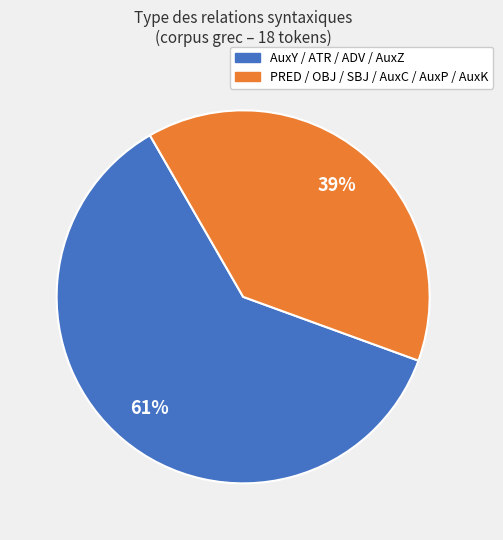

To the nearest percent, what is the difference between the largest and smallest slice percentages?

22%